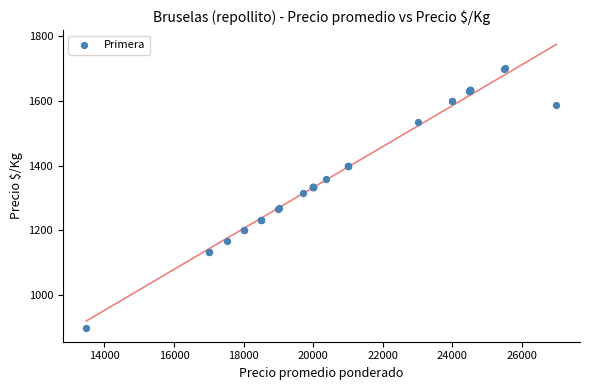

What Y value in the scatter plot is closest to 1300?

1314